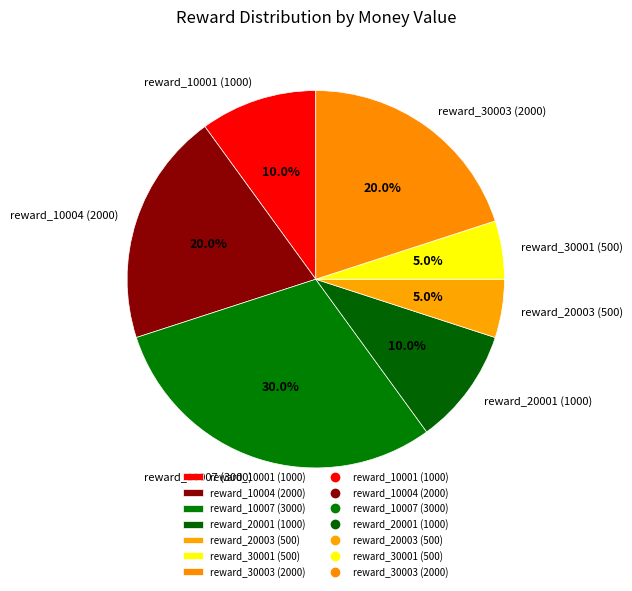

To the nearest percent, what portion does reward_10001 (1000) represent?

10%